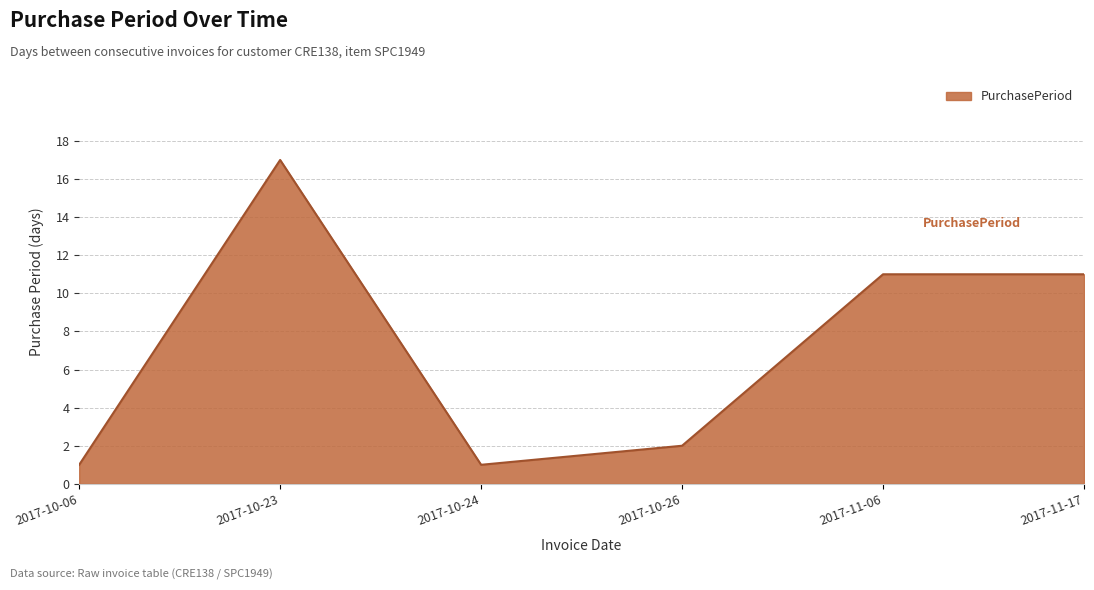

Reading left to right, extract all data points from this chart.

2017-10-06=1	2017-10-23=17	2017-10-24=1	2017-10-26=2	2017-11-06=11	2017-11-17=11